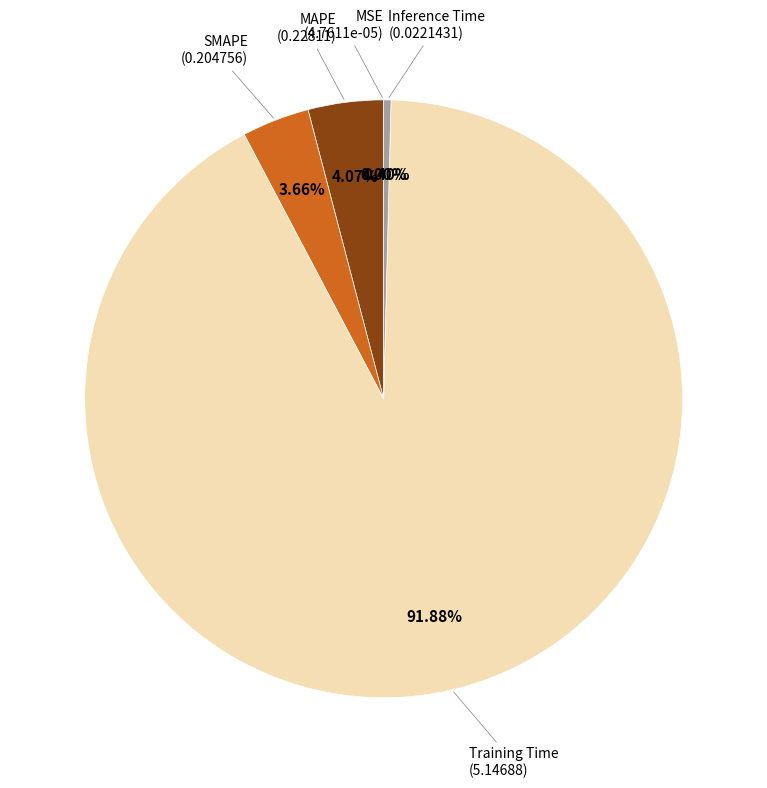

Does any single category account for the majority?

Yes